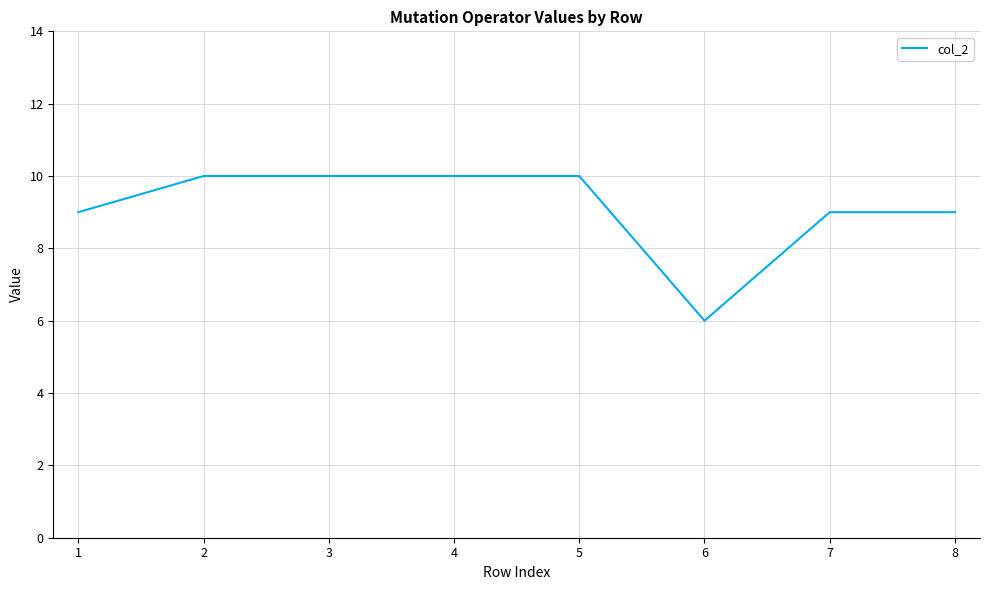

What is the minimum value shown in the chart?

6